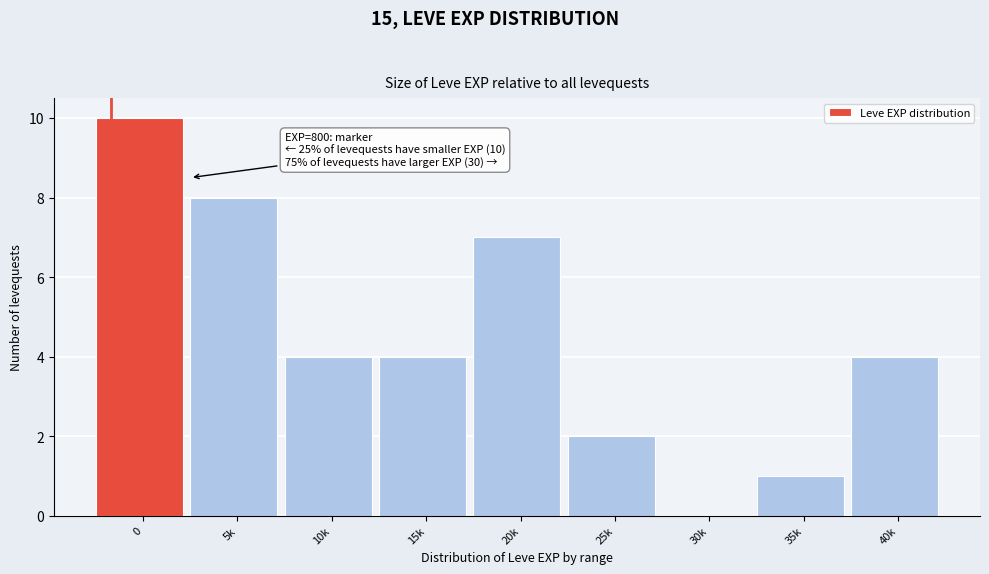

Reading left to right, transcribe all the data shown in this chart.

0=10	5k=8	10k=4	15k=4	20k=7	25k=2	30k=0	35k=1	40k=4